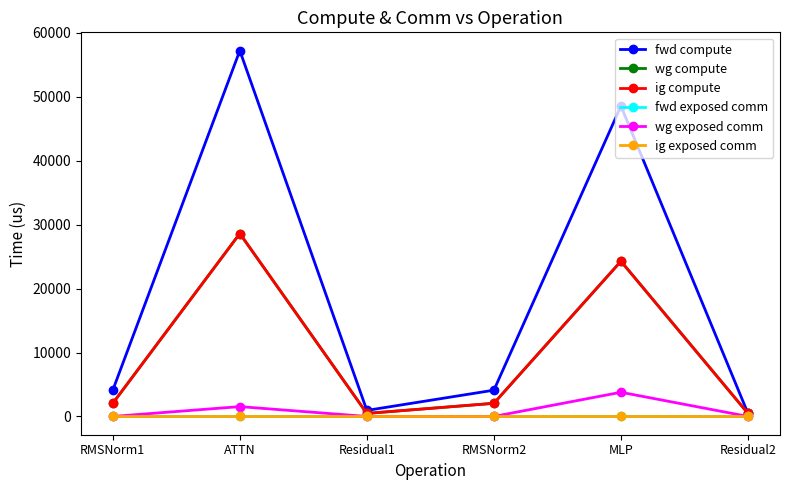

What is the difference between the maximum and minimum values in the wg exposed comm series?

3781.3